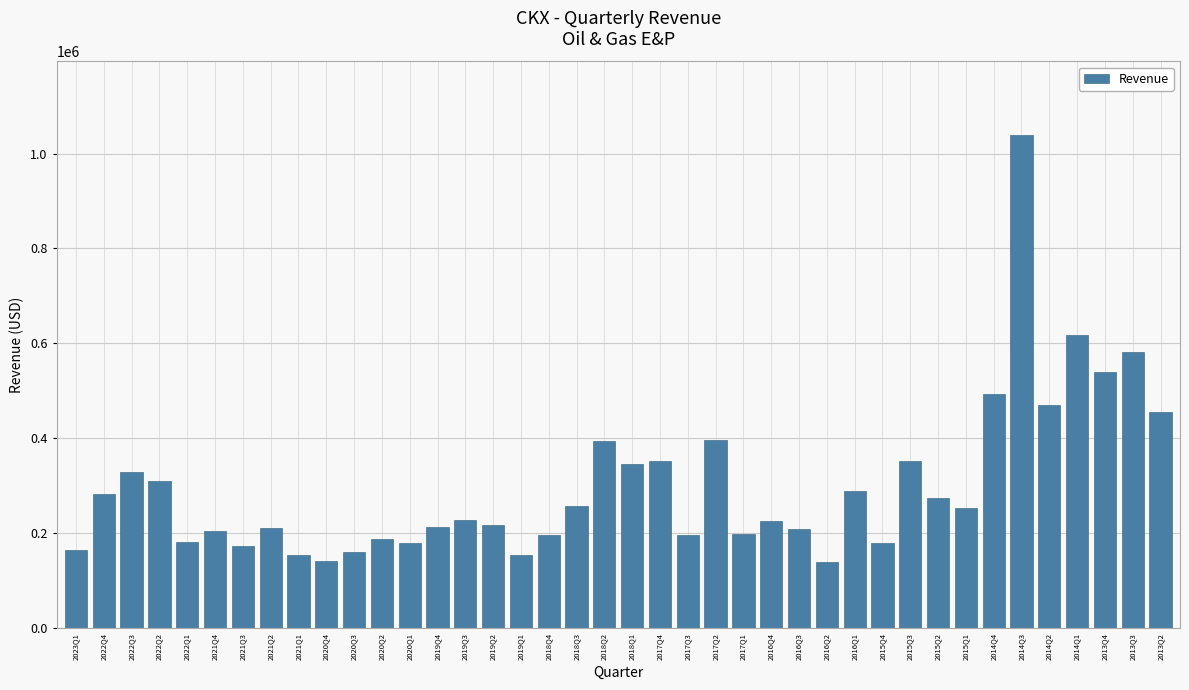

What is the sum of all values?

11960873